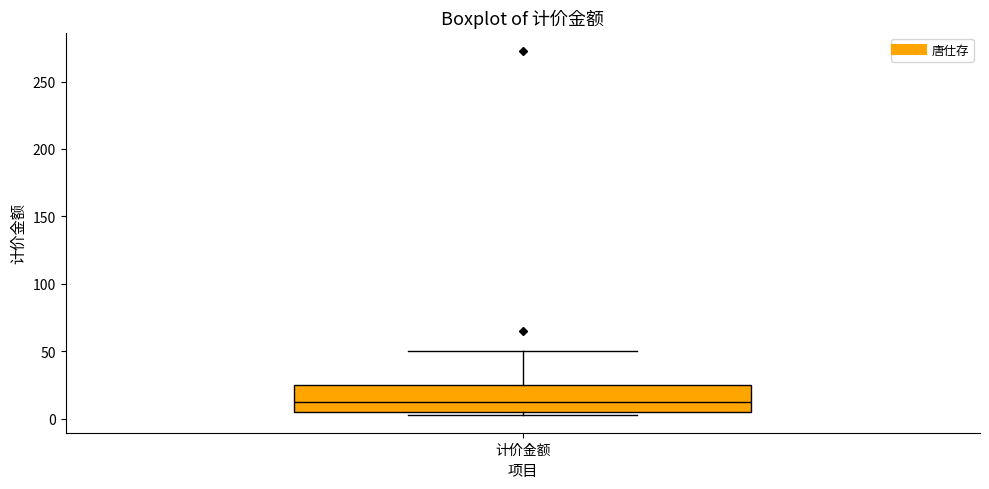

Transcribe this box plot: give where the median line is, the range the box spans, and where the two whiskers end, as read against the y-axis. The values are not printed on the chart, so give them approximately, as read against the axis.

median 10, box 5 to 25, whiskers 5 (just below the box's lower edge) to 50